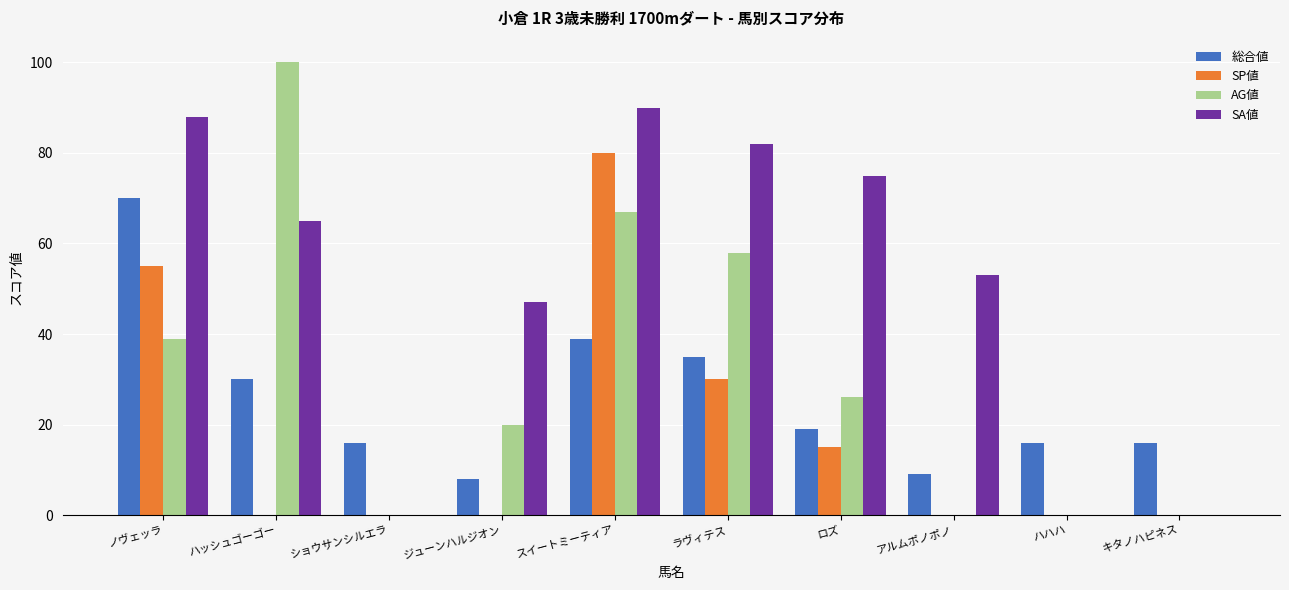

What is the sum of the 総合値 values at ロズ and ジューンハルジオン?

27